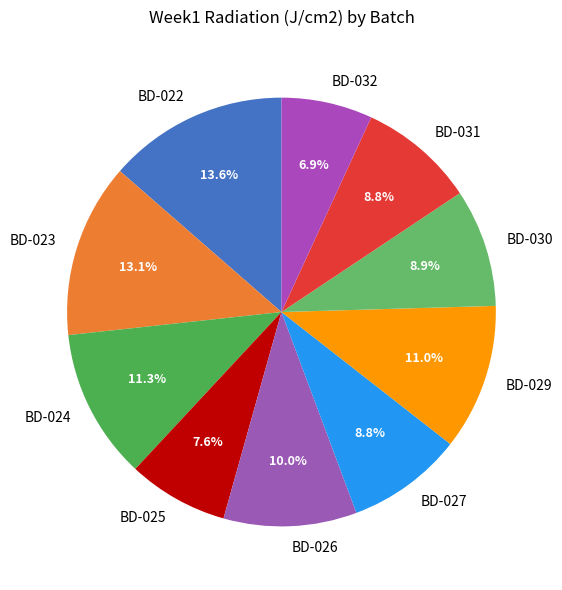

Does any single category account for the majority?

No